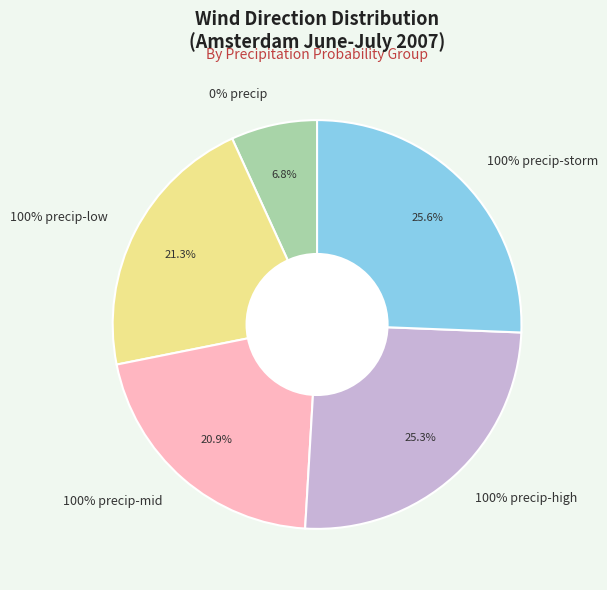

The 0% slice represents 10% of the pie. True or false?

False